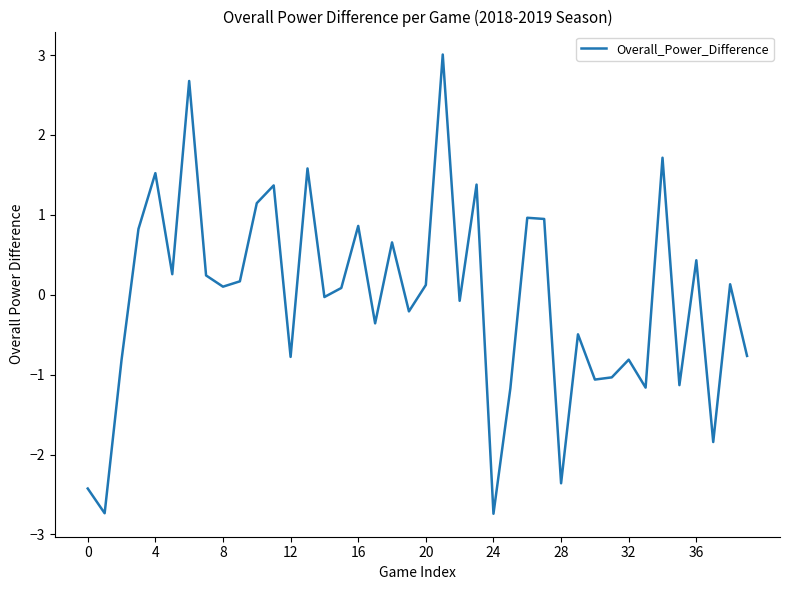

What is the greatest value displayed?

3.0